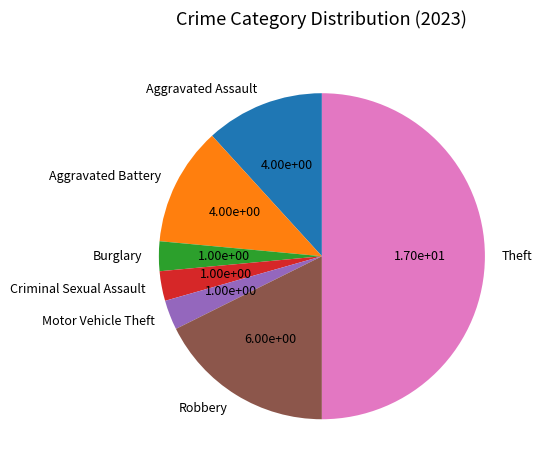

How many segments does this pie chart have?

7